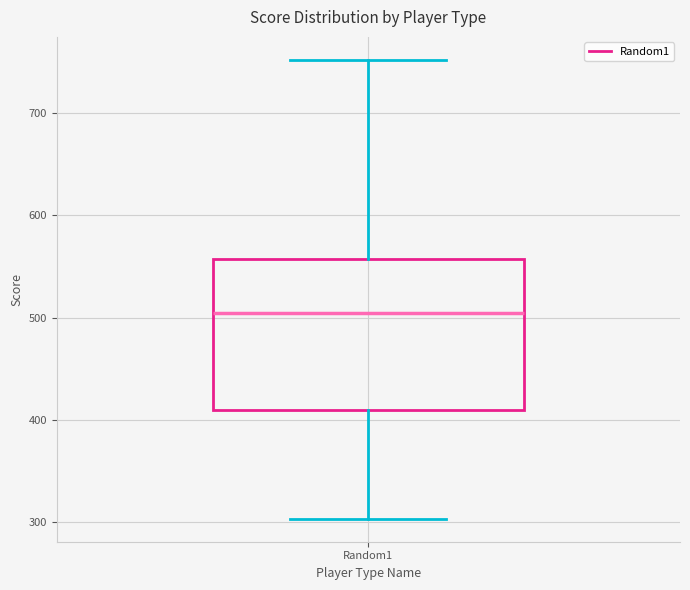

Where does the lower whisker of the box for Random1 end on the y-axis? The values are not printed on the chart, so give them approximately, as read against the axis.

300